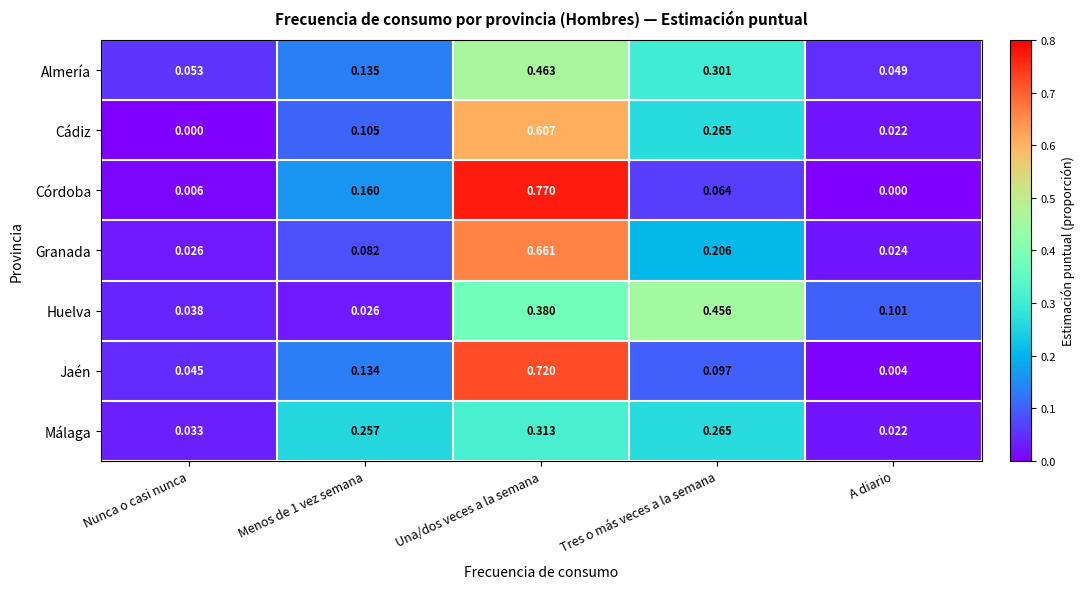

Which series has the largest range (max minus min)?

Córdoba